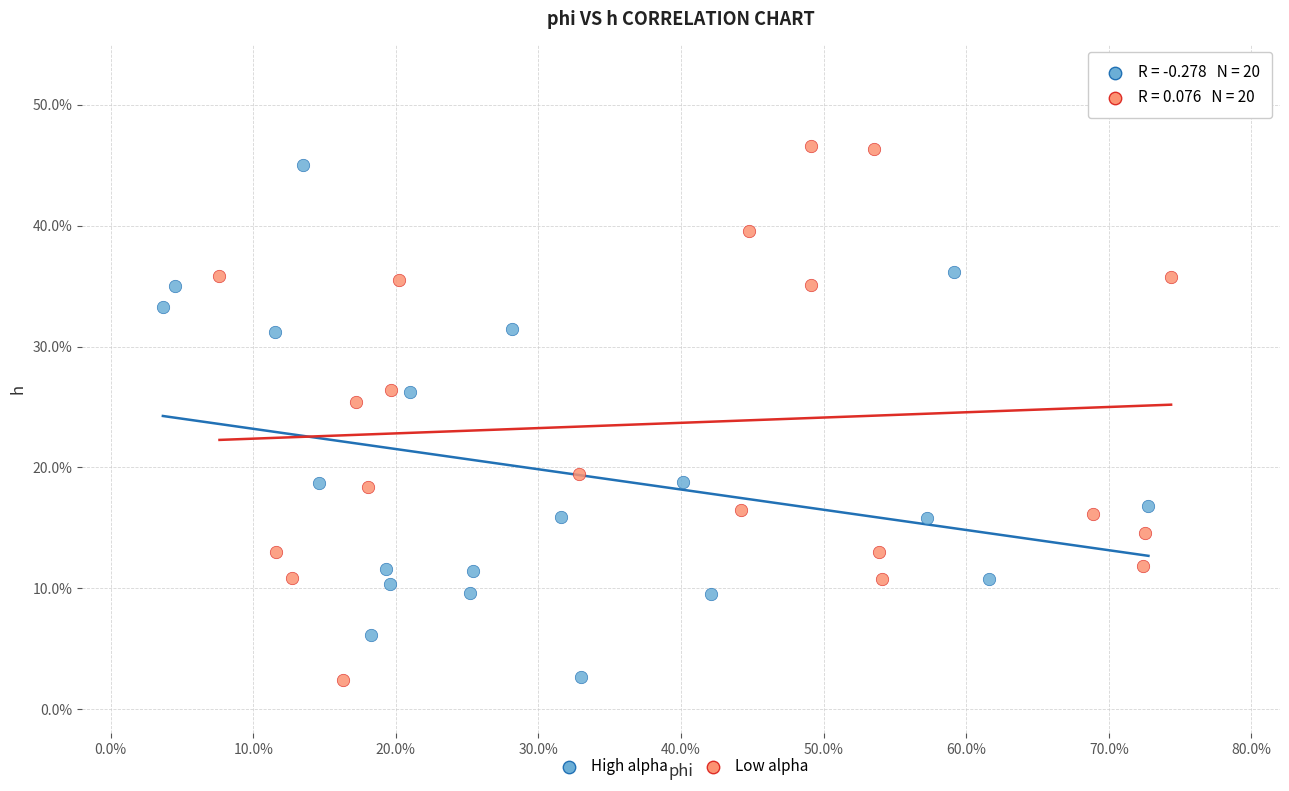

Which series has the largest Y range (max minus min)?

Low alpha